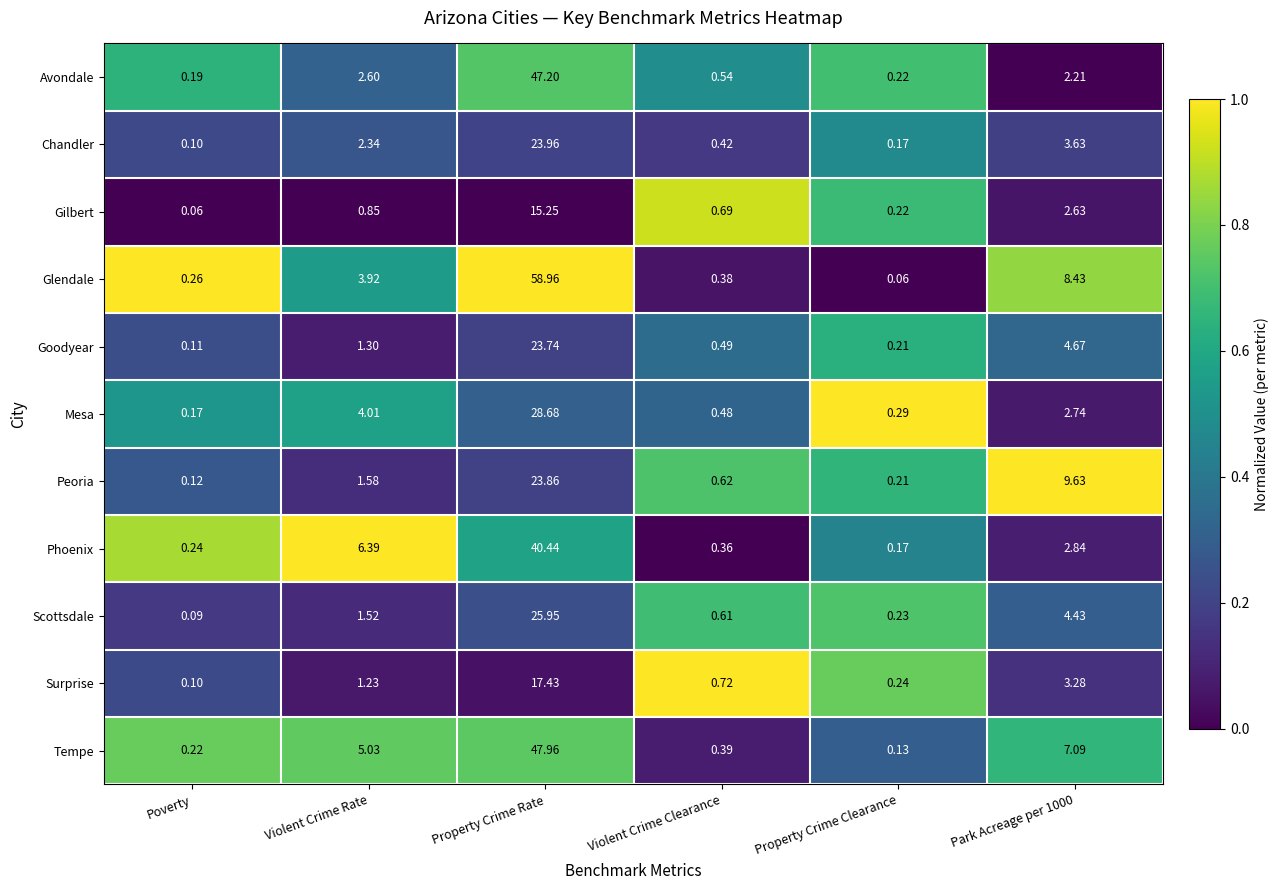

Which category has the highest value in the Chandler series?

Property Crime Rate